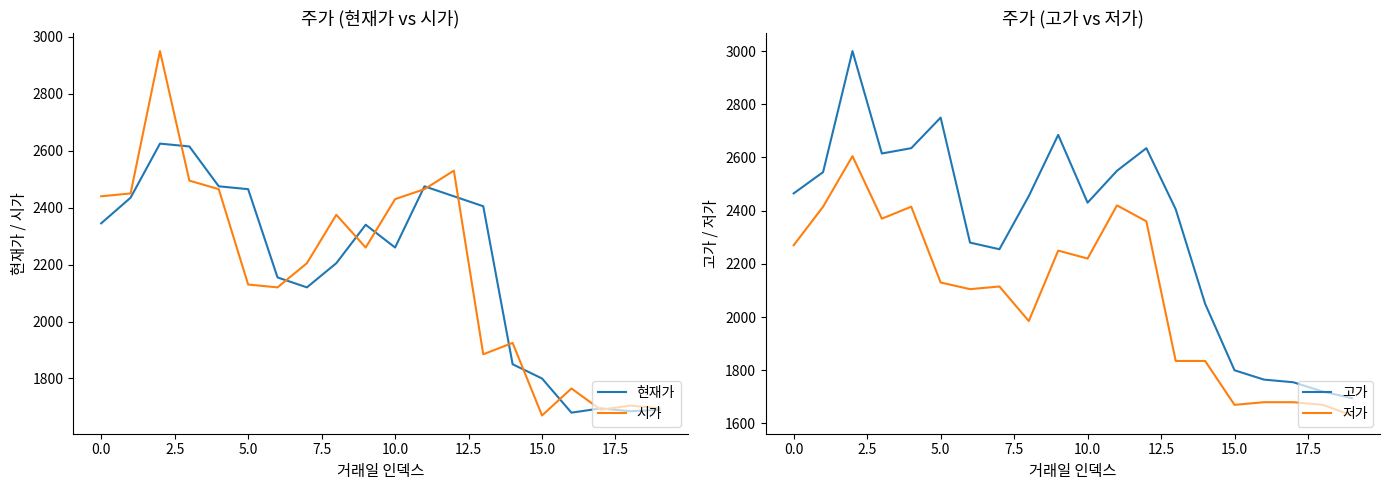

At 17, list the series in order from smallest to largest.

저가, 시가, 현재가, 고가